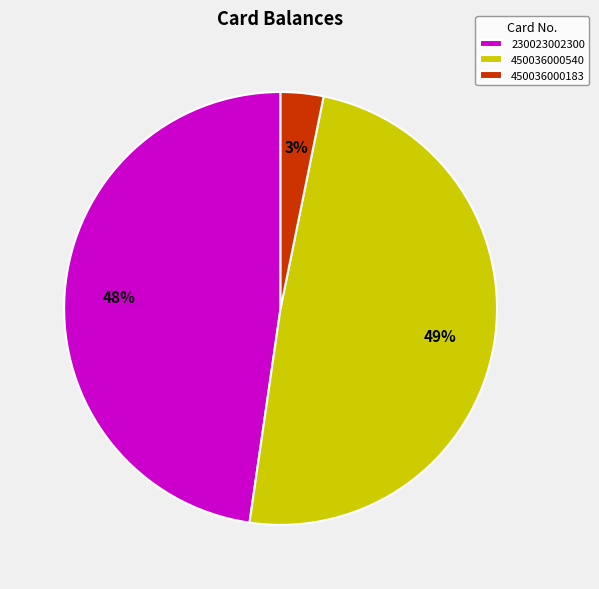

To the nearest percent, what percentage of the pie is 450036000540?

49%